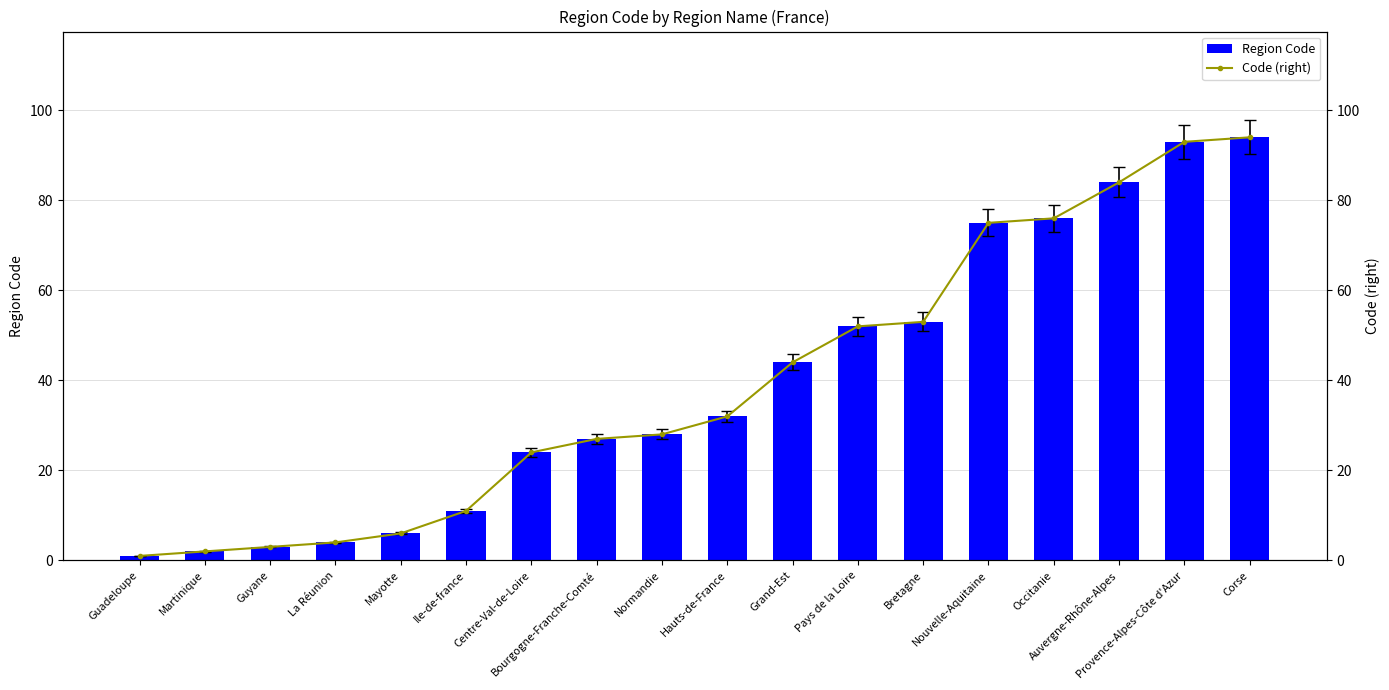

What is the sum of all Region Code values?

709